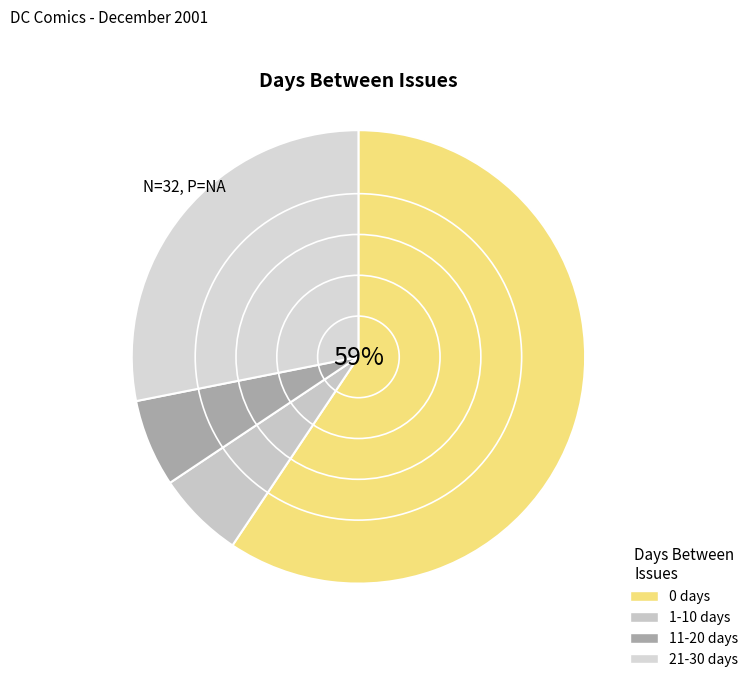

Count the number of slices in the pie.

4